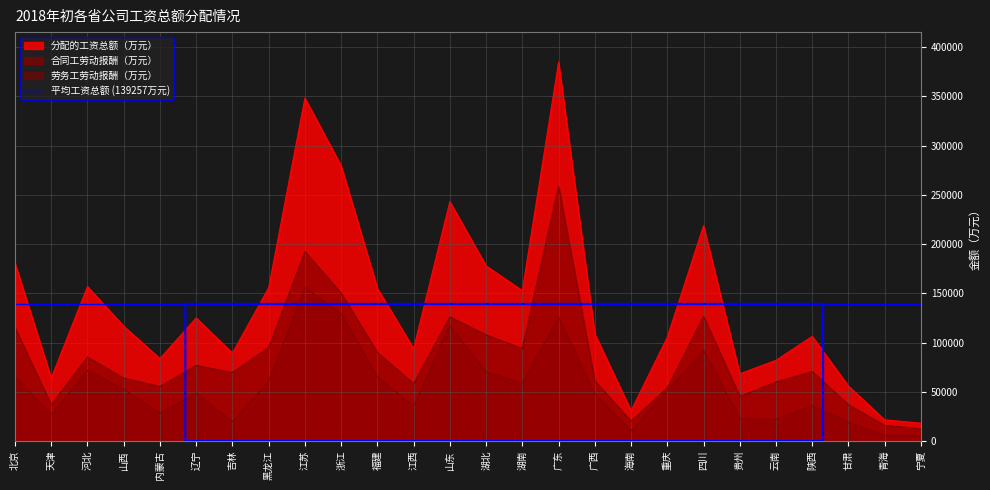

What is the lowest value of the 合同工劳动报酬（万元） series?

12575